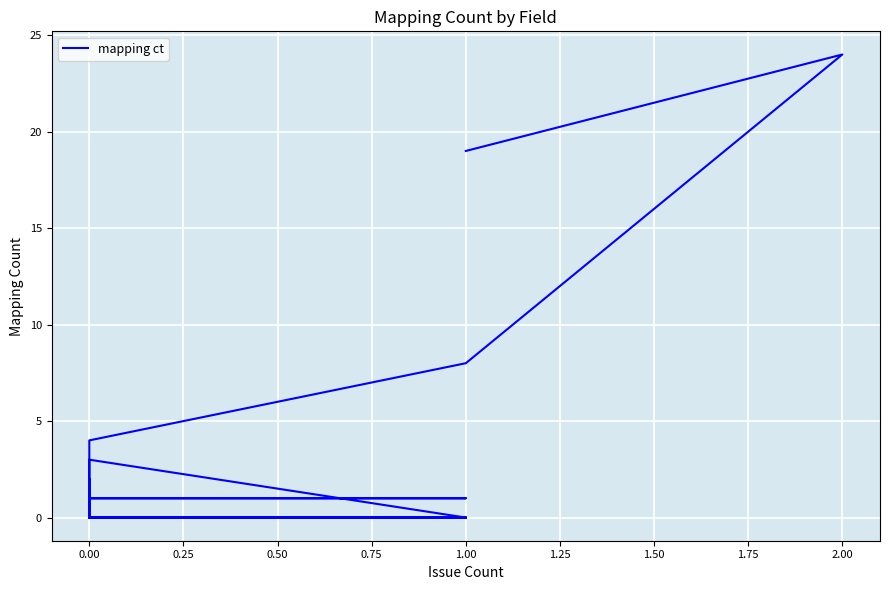

How many lines are shown in the chart?

1